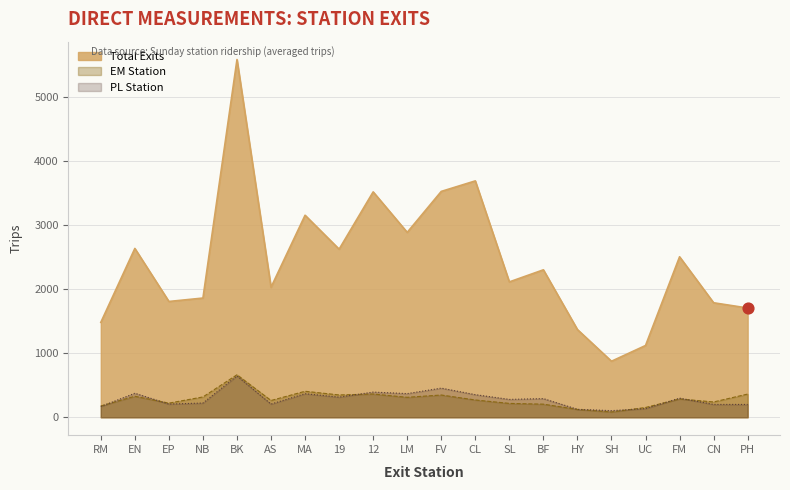

What is the total value across all series at BF?

2795.0